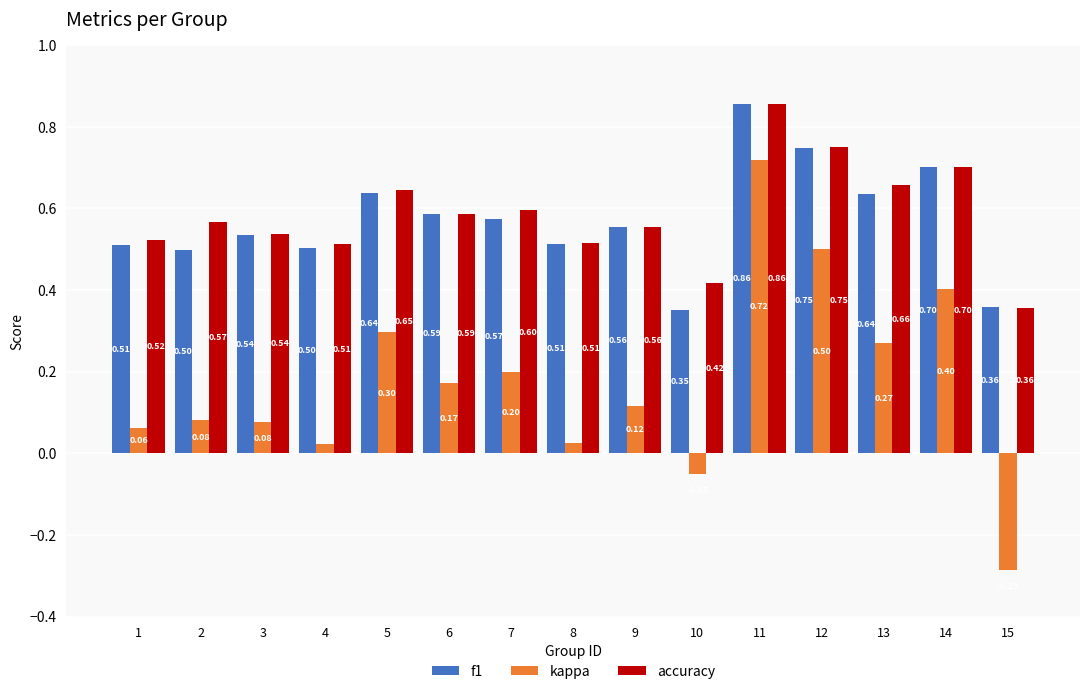

Which series has the largest total across all categories?

accuracy